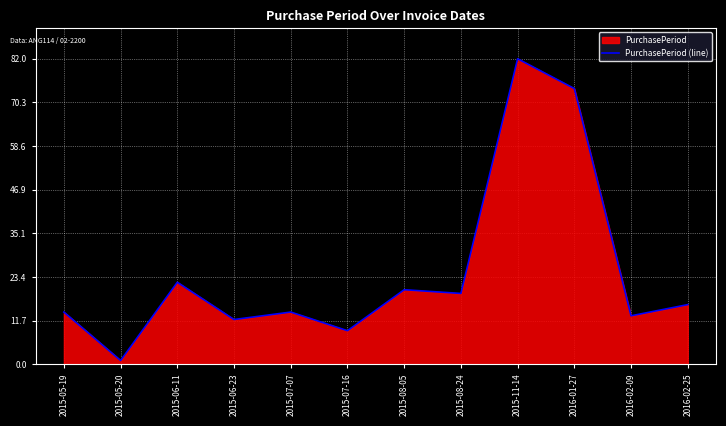

List the labels in order of value, smallest first.

2015-05-20, 2015-07-16, 2015-06-23, 2016-02-09, 2015-05-19, 2015-07-07, 2016-02-25, 2015-08-24, 2015-08-05, 2015-06-11, 2016-01-27, 2015-11-14